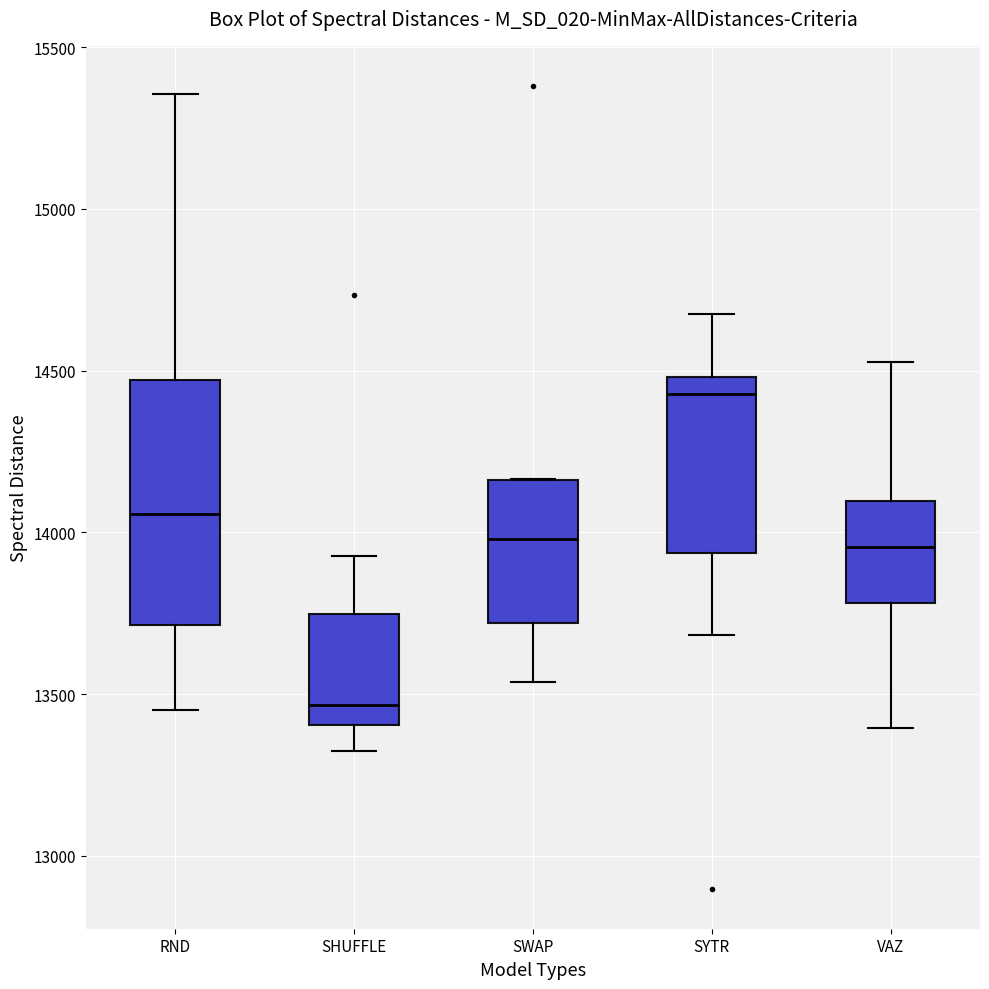

Reading left to right, read every box against the y-axis: the position of its median line, the range the box covers, and the ends of its whiskers. The values are not printed on the chart, so give them approximately, as read against the axis.

RND: median 14050, box 13700 to 14450, whiskers 13450 to 15350
SHUFFLE: median 13450, box 13400 to 13750, whiskers 13350 to 13950
SWAP: median 14000, box 13700 to 14150, whiskers 13550 to 14150
SYTR: median 14450, box 13950 to 14500, whiskers 13700 to 14650
VAZ: median 13950, box 13800 to 14100, whiskers 13400 to 14550